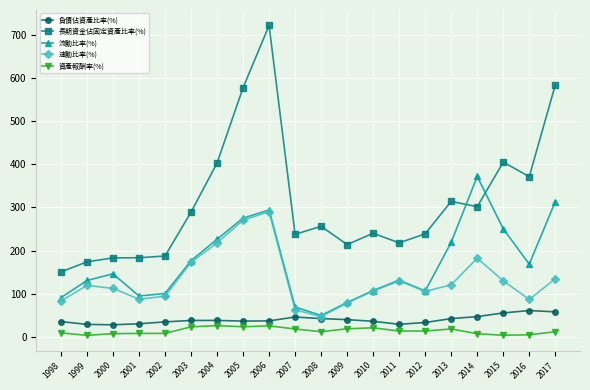

True or false: 資產報酬率(%) and 長期資金佔固定資產比率(%) intersect in this chart.

False